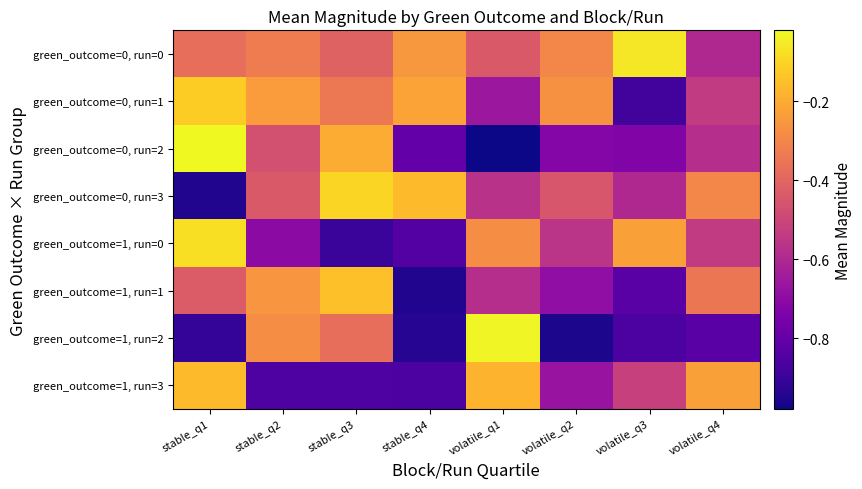

How many data points does each series have?

8